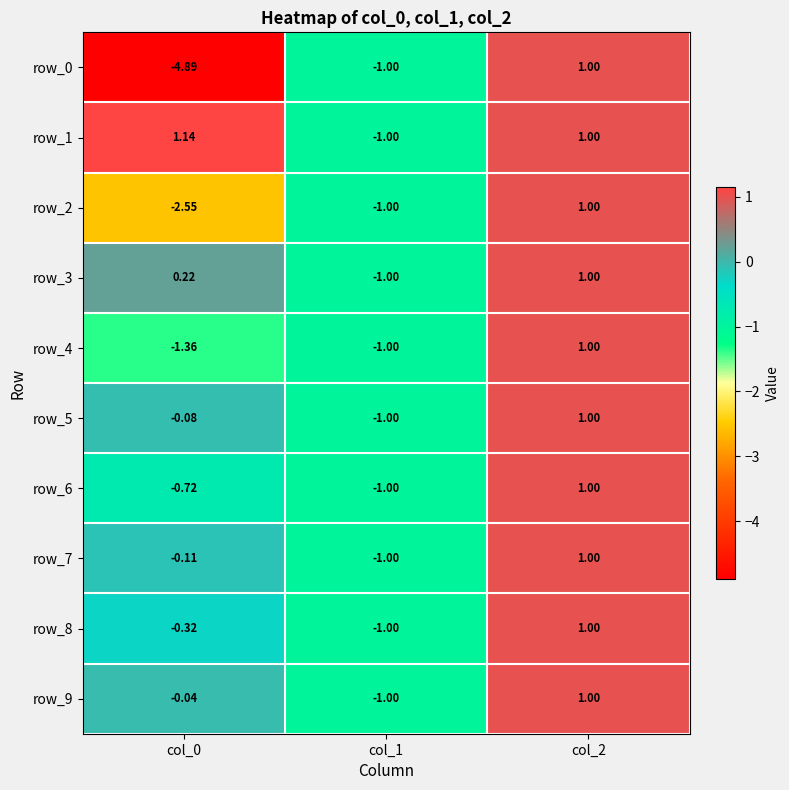

Read the row_1 value at col_2.

1.0